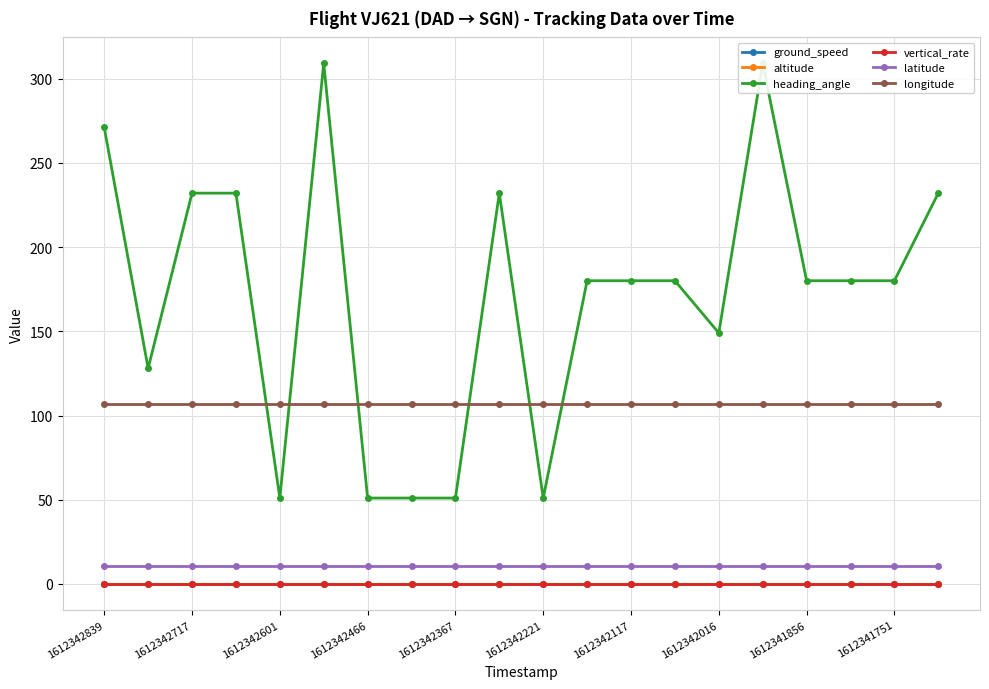

Rank the series at 1612342221 from highest to lowest value.

longitude, heading_angle, latitude, ground_speed, altitude, vertical_rate